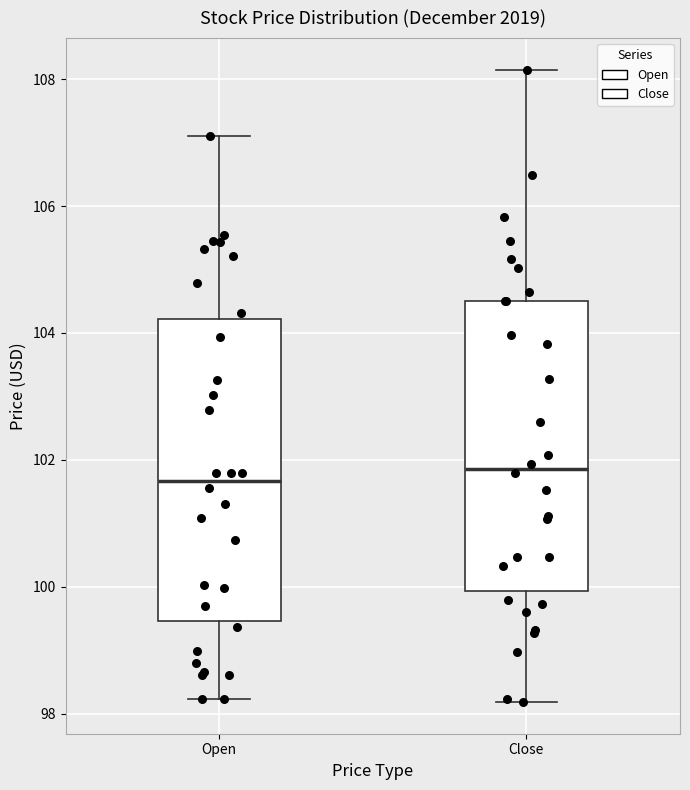

Reading left to right, read every box against the y-axis: the position of its median line, the range the box covers, and the ends of its whiskers. The values are not printed on the chart, so give them approximately, as read against the axis.

Open: median 101.6, box 99.4 to 104.2, whiskers 98.2 to 107.2
Close: median 101.8, box 100.0 to 104.6, whiskers 98.2 to 108.2